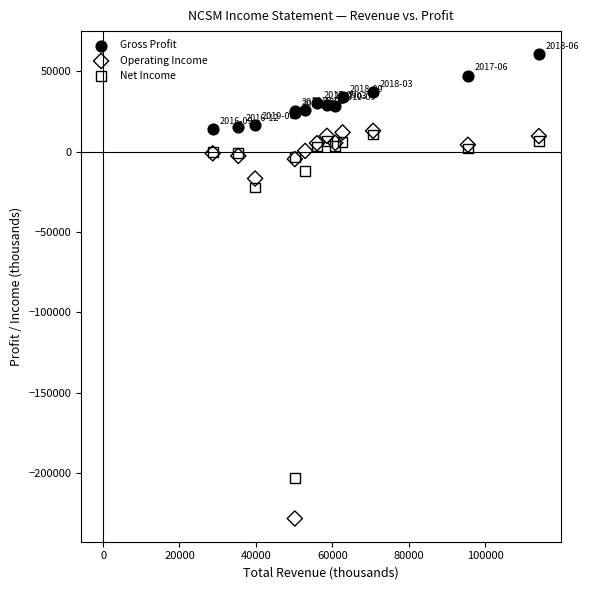

Across all series, what Y value is closest to -83850?

-22300